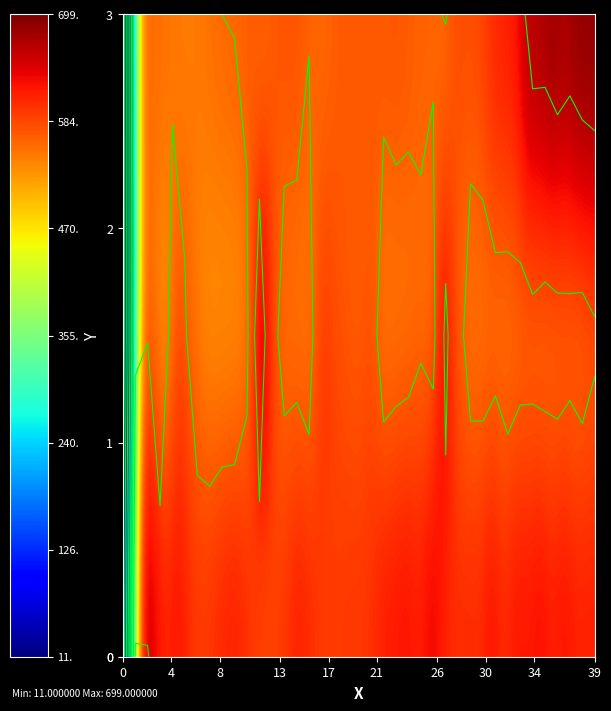

What is the total value across all series at 21?

1714